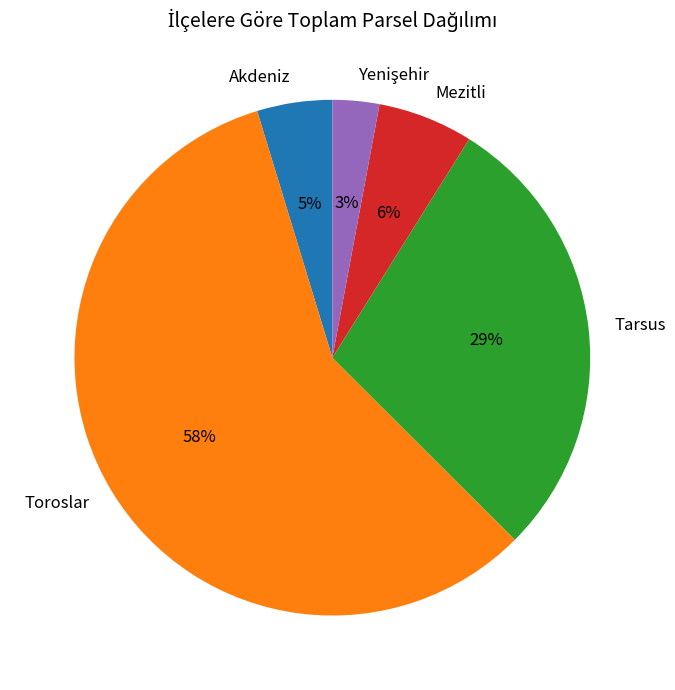

To the nearest percent, what portion does Mezitli represent?

6%